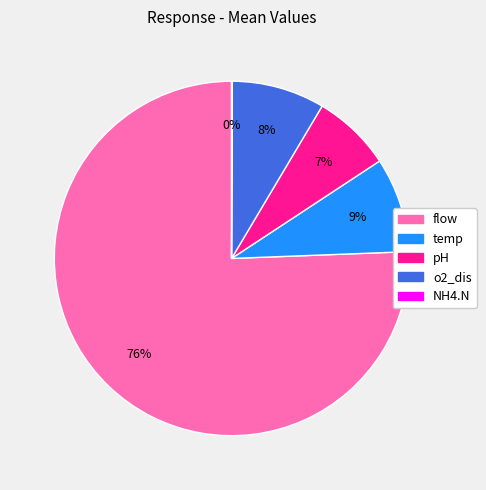

Is it true that o2_dis is 1% of the pie?

False